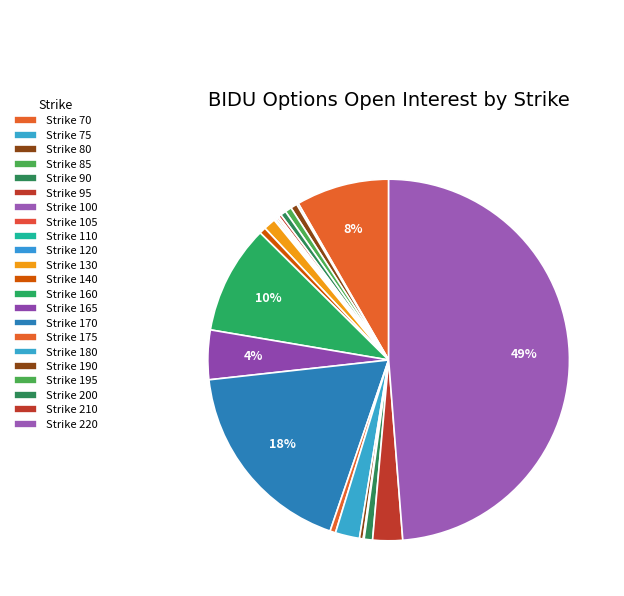

What is the largest slice in the pie chart?

Strike 220